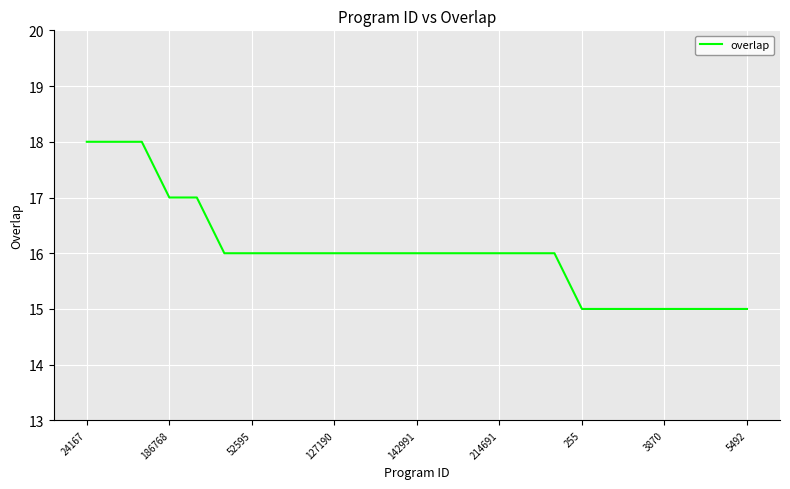

What is the difference between the maximum and minimum values?

3